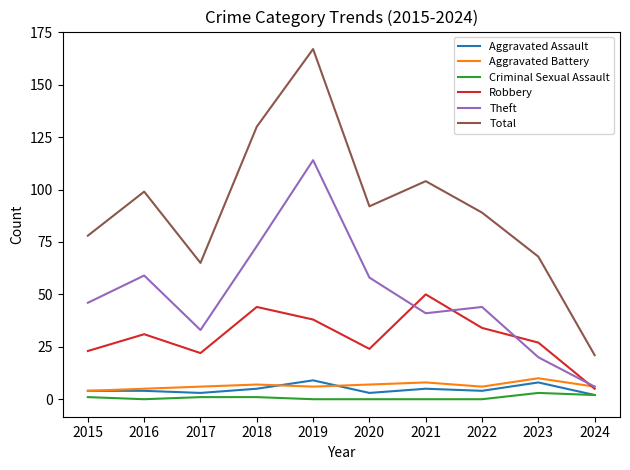

What is the minimum value for Total?

21